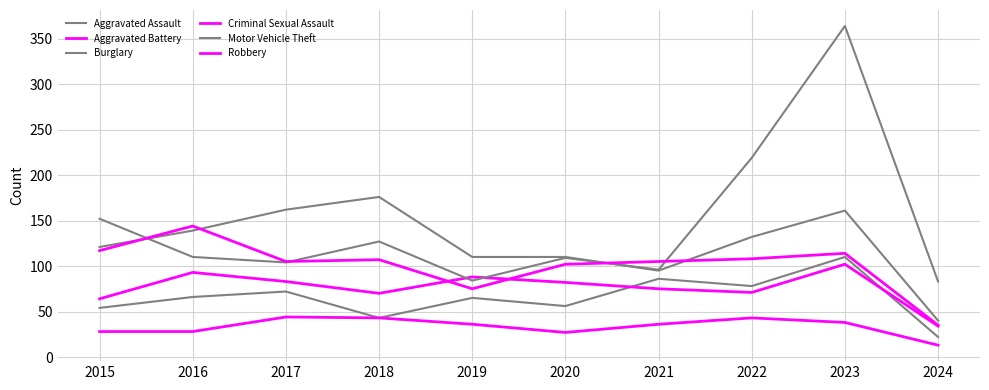

What is the sum of all Motor Vehicle Theft values?

1448